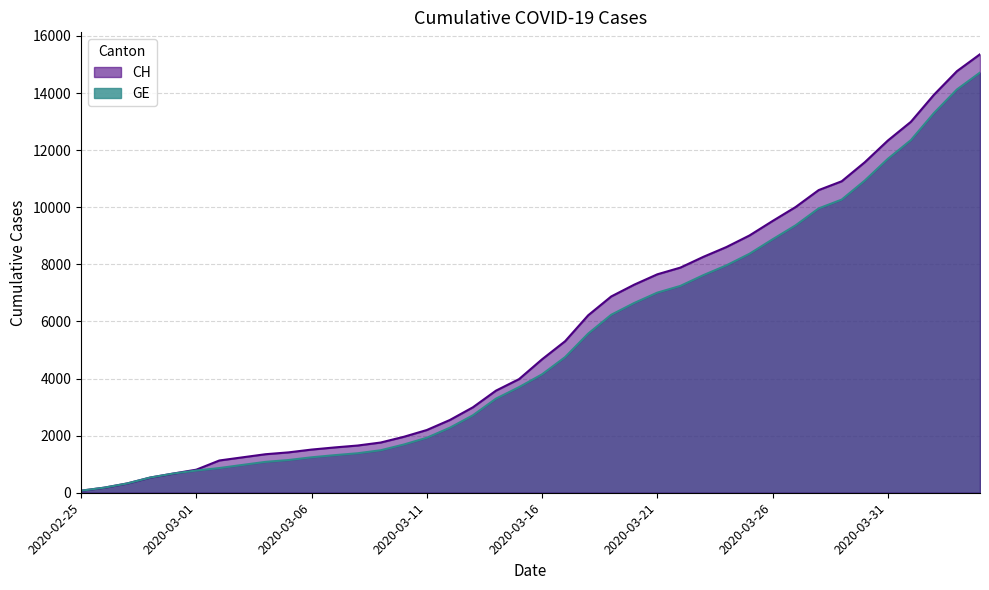

What are all the series names shown in the legend?

CH, GE